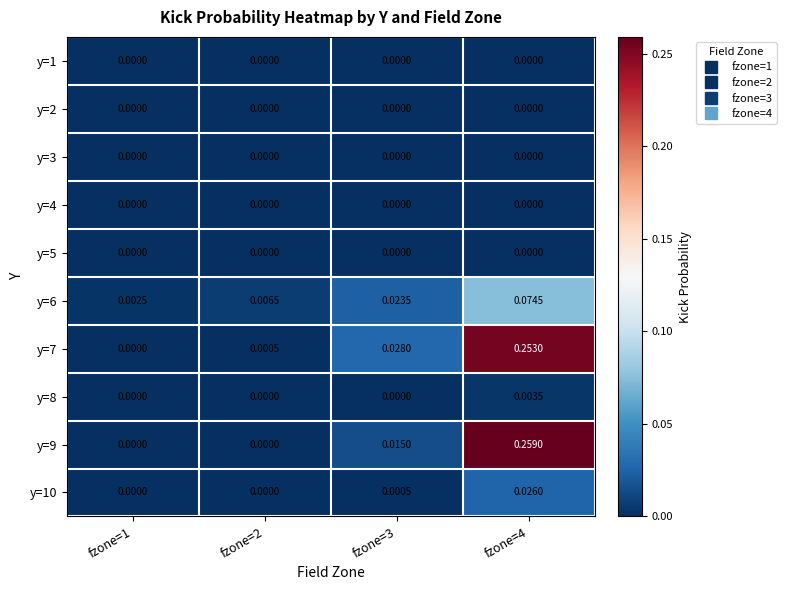

How many series are shown in this chart?

10